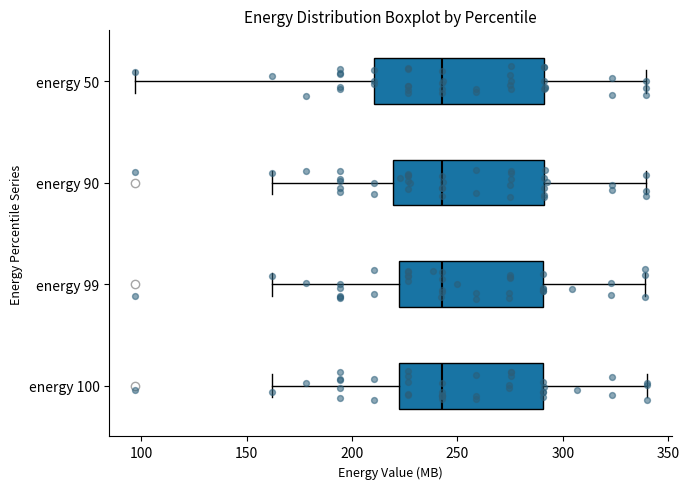

Reading bottom to top, transcribe this box plot: for each box, give where its median line is, the range the box spans, and where its two whiskers end, as read against the x-axis. The values are not printed on the chart, so give them approximately, as read against the axis.

energy 100: median 245, box 220 to 290, whiskers 160 to 340
energy 99: median 245, box 220 to 290, whiskers 160 to 340
energy 90: median 245, box 220 to 290, whiskers 160 to 340
energy 50: median 245, box 210 to 290, whiskers 95 to 340